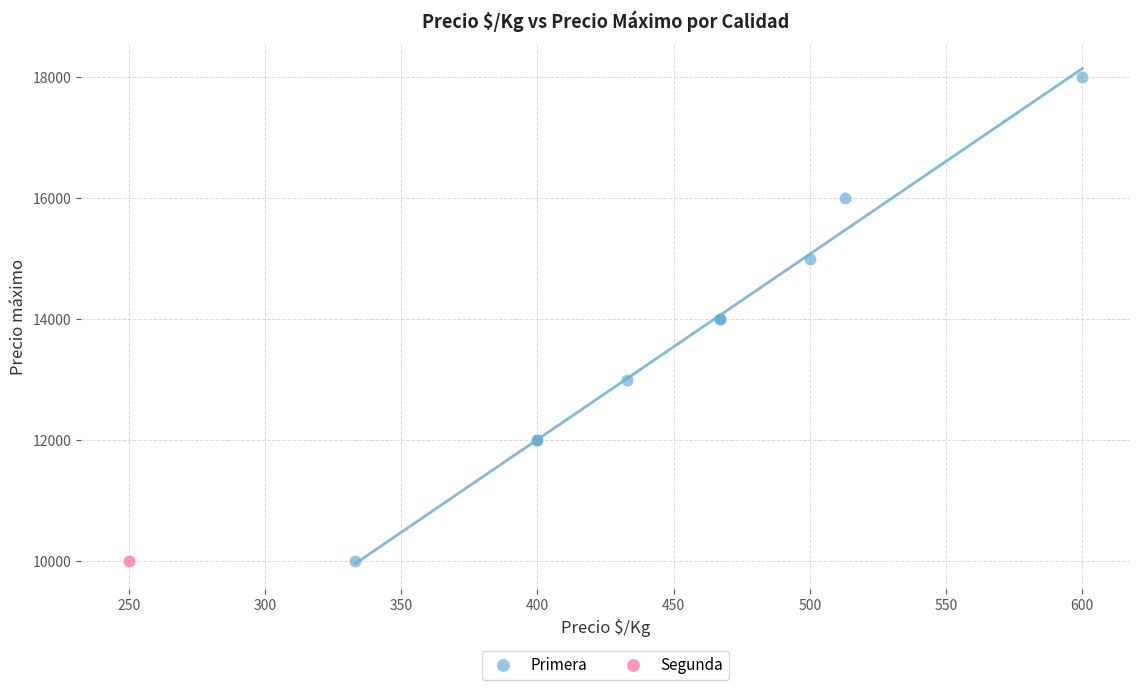

What are all the series names shown in the legend?

Primera, Segunda